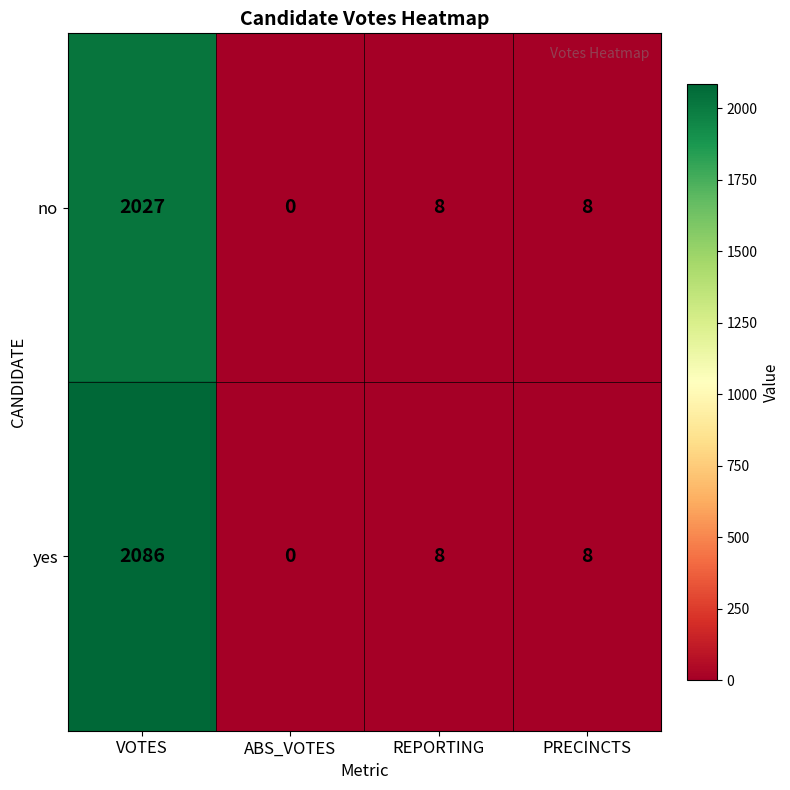

Which series has the widest spread of values?

yes